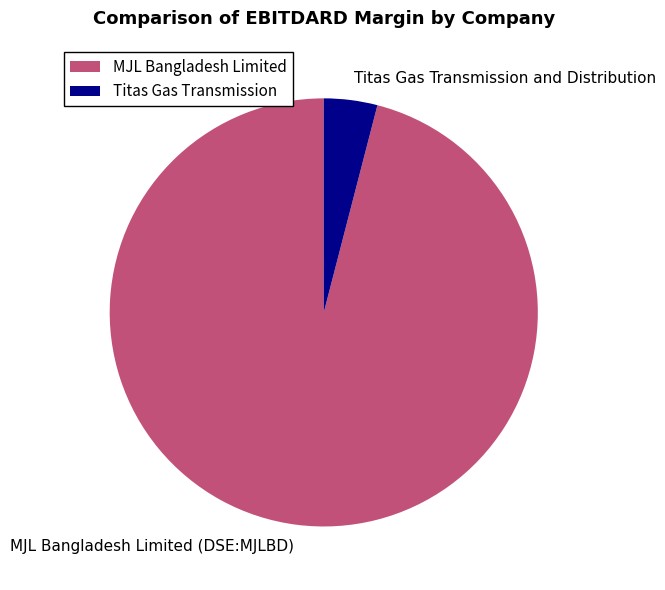

What is the smallest slice in the pie chart?

Titas Gas Transmission and Distribution